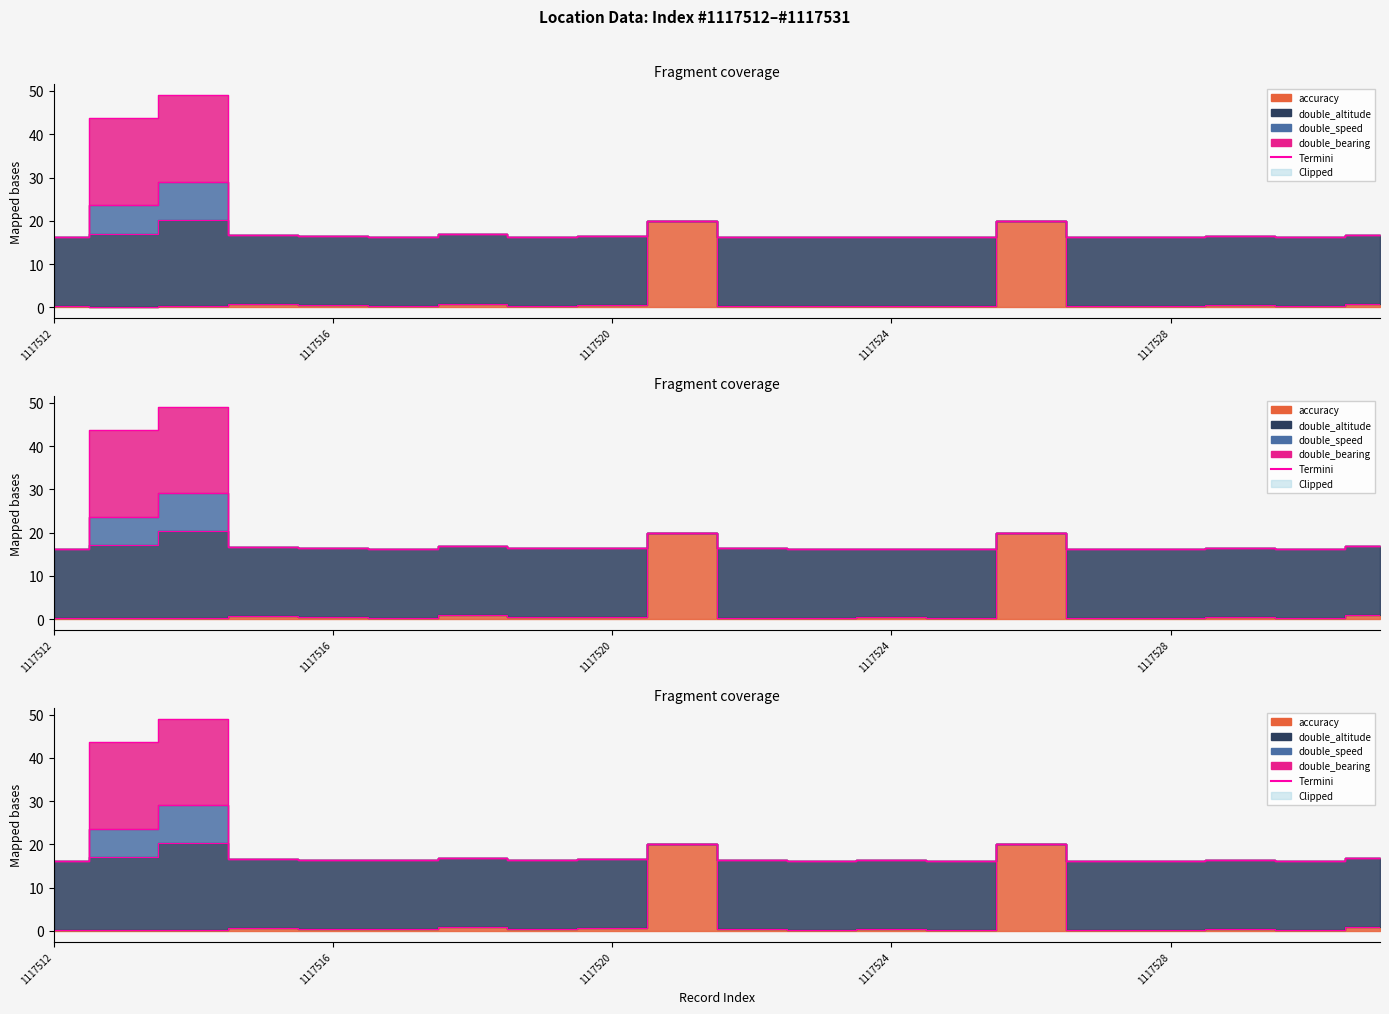

Is the value of double_bearing at 1117529 greater than the value of accuracy at 1117526?

No